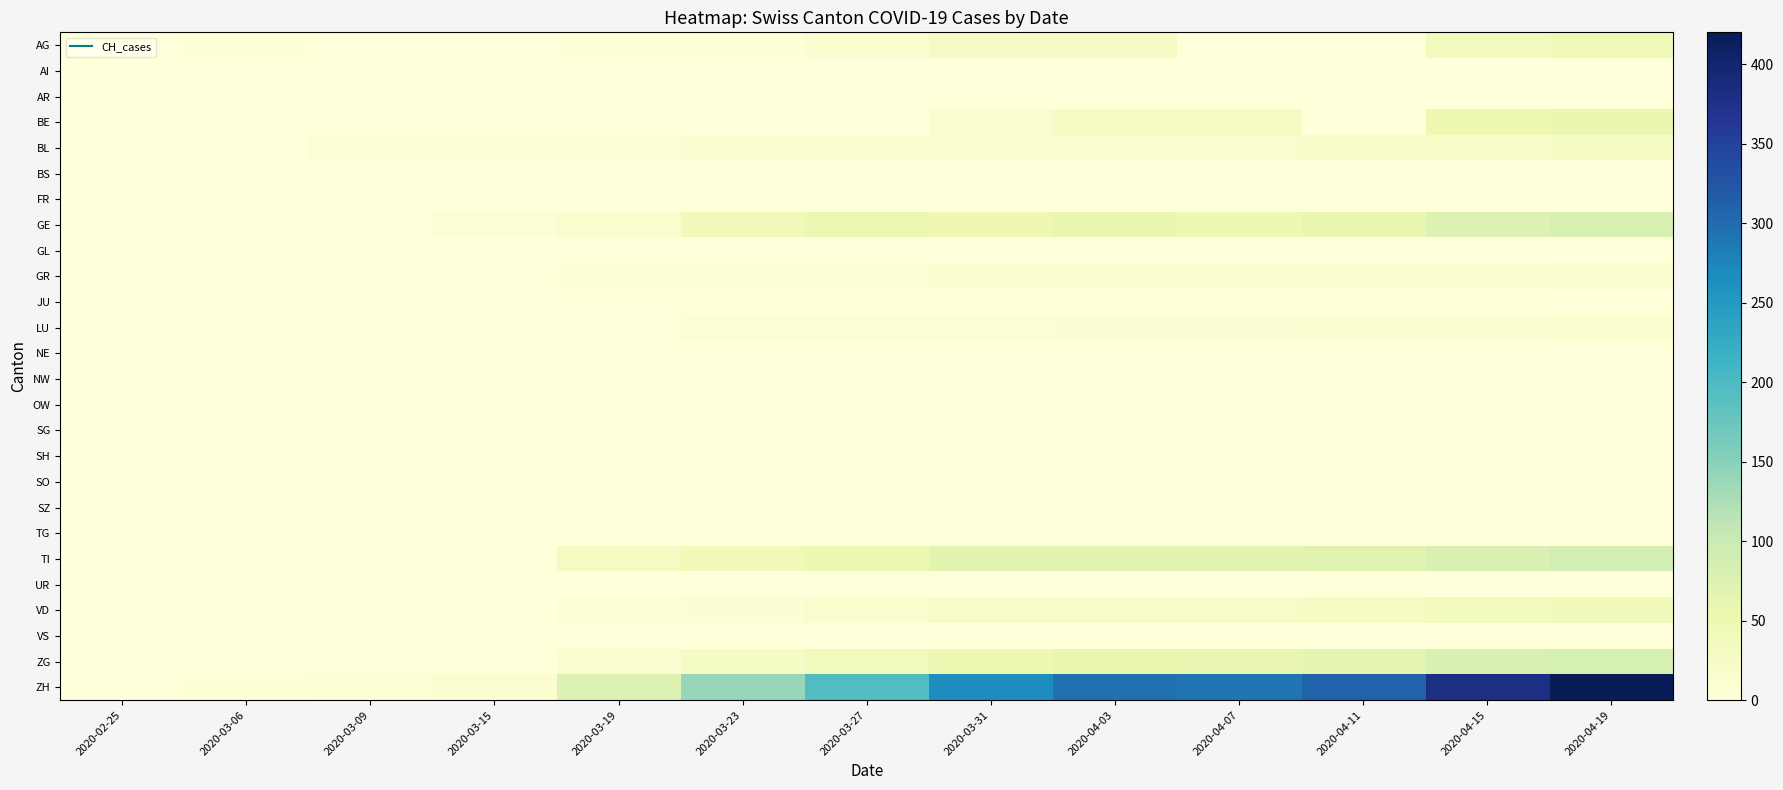

Reading left to right, list all the values displayed in this chart.

AG: 2020-02-25=0	2020-03-06=2	2020-03-09=0	2020-03-15=0	2020-03-19=3	2020-03-23=2	2020-03-27=10	2020-03-31=25	2020-04-03=26	2020-04-07=0	2020-04-11=0	2020-04-15=35	2020-04-19=40
AI: 2020-02-25=0	2020-03-06=0	2020-03-09=0	2020-03-15=0	2020-03-19=0	2020-03-23=0	2020-03-27=0	2020-03-31=0	2020-04-03=0	2020-04-07=0	2020-04-11=0	2020-04-15=0	2020-04-19=0
AR: 2020-02-25=0	2020-03-06=0	2020-03-09=0	2020-03-15=0	2020-03-19=0	2020-03-23=0	2020-03-27=0	2020-03-31=0	2020-04-03=0	2020-04-07=0	2020-04-11=0	2020-04-15=0	2020-04-19=0
BE: 2020-02-25=0	2020-03-06=0	2020-03-09=0	2020-03-15=0	2020-03-19=0	2020-03-23=0	2020-03-27=0	2020-03-31=18	2020-04-03=26	2020-04-07=28	2020-04-11=0	2020-04-15=50	2020-04-19=55
BL: 2020-02-25=0	2020-03-06=0	2020-03-09=4	2020-03-15=2	2020-03-19=2	2020-03-23=10	2020-03-27=11	2020-03-31=16	2020-04-03=18	2020-04-07=17	2020-04-11=20	2020-04-15=22	2020-04-19=25
BS: 2020-02-25=0	2020-03-06=0	2020-03-09=0	2020-03-15=0	2020-03-19=0	2020-03-23=0	2020-03-27=0	2020-03-31=0	2020-04-03=0	2020-04-07=0	2020-04-11=0	2020-04-15=0	2020-04-19=0
FR: 2020-02-25=0	2020-03-06=0	2020-03-09=0	2020-03-15=0	2020-03-19=0	2020-03-23=0	2020-03-27=0	2020-03-31=0	2020-04-03=0	2020-04-07=0	2020-04-11=0	2020-04-15=0	2020-04-19=0
GE: 2020-02-25=0	2020-03-06=0	2020-03-09=1	2020-03-15=8	2020-03-19=18	2020-03-23=41	2020-03-27=54	2020-03-31=49	2020-04-03=58	2020-04-07=51	2020-04-11=60	2020-04-15=75	2020-04-19=82
GL: 2020-02-25=0	2020-03-06=0	2020-03-09=0	2020-03-15=0	2020-03-19=0	2020-03-23=0	2020-03-27=0	2020-03-31=0	2020-04-03=0	2020-04-07=0	2020-04-11=0	2020-04-15=0	2020-04-19=0
GR: 2020-02-25=0	2020-03-06=0	2020-03-09=0	2020-03-15=0	2020-03-19=2	2020-03-23=3	2020-03-27=7	2020-03-31=10	2020-04-03=10	2020-04-07=10	2020-04-11=12	2020-04-15=14	2020-04-19=16
JU: 2020-02-25=0	2020-03-06=0	2020-03-09=0	2020-03-15=0	2020-03-19=0	2020-03-23=0	2020-03-27=0	2020-03-31=0	2020-04-03=0	2020-04-07=0	2020-04-11=0	2020-04-15=0	2020-04-19=0
LU: 2020-02-25=0	2020-03-06=0	2020-03-09=0	2020-03-15=0	2020-03-19=0	2020-03-23=6	2020-03-27=7	2020-03-31=8	2020-04-03=9	2020-04-07=9	2020-04-11=10	2020-04-15=12	2020-04-19=14
NE: 2020-02-25=0	2020-03-06=0	2020-03-09=0	2020-03-15=0	2020-03-19=0	2020-03-23=0	2020-03-27=0	2020-03-31=0	2020-04-03=0	2020-04-07=0	2020-04-11=0	2020-04-15=0	2020-04-19=0
NW: 2020-02-25=0	2020-03-06=0	2020-03-09=0	2020-03-15=0	2020-03-19=0	2020-03-23=0	2020-03-27=0	2020-03-31=0	2020-04-03=0	2020-04-07=0	2020-04-11=0	2020-04-15=0	2020-04-19=0
OW: 2020-02-25=0	2020-03-06=0	2020-03-09=0	2020-03-15=0	2020-03-19=0	2020-03-23=0	2020-03-27=0	2020-03-31=0	2020-04-03=0	2020-04-07=0	2020-04-11=0	2020-04-15=0	2020-04-19=0
SG: 2020-02-25=0	2020-03-06=0	2020-03-09=0	2020-03-15=0	2020-03-19=0	2020-03-23=0	2020-03-27=0	2020-03-31=0	2020-04-03=0	2020-04-07=0	2020-04-11=0	2020-04-15=0	2020-04-19=0
SH: 2020-02-25=0	2020-03-06=0	2020-03-09=0	2020-03-15=0	2020-03-19=0	2020-03-23=0	2020-03-27=0	2020-03-31=0	2020-04-03=0	2020-04-07=0	2020-04-11=0	2020-04-15=0	2020-04-19=0
SO: 2020-02-25=0	2020-03-06=0	2020-03-09=0	2020-03-15=0	2020-03-19=0	2020-03-23=0	2020-03-27=0	2020-03-31=0	2020-04-03=0	2020-04-07=0	2020-04-11=0	2020-04-15=0	2020-04-19=0
SZ: 2020-02-25=0	2020-03-06=0	2020-03-09=0	2020-03-15=0	2020-03-19=0	2020-03-23=0	2020-03-27=0	2020-03-31=0	2020-04-03=0	2020-04-07=0	2020-04-11=0	2020-04-15=0	2020-04-19=0
TG: 2020-02-25=0	2020-03-06=0	2020-03-09=0	2020-03-15=0	2020-03-19=0	2020-03-23=0	2020-03-27=0	2020-03-31=0	2020-04-03=0	2020-04-07=0	2020-04-11=0	2020-04-15=0	2020-04-19=0
TI: 2020-02-25=0	2020-03-06=0	2020-03-09=0	2020-03-15=0	2020-03-19=32	2020-03-23=43	2020-03-27=51	2020-03-31=67	2020-04-03=67	2020-04-07=67	2020-04-11=70	2020-04-15=80	2020-04-19=88
UR: 2020-02-25=0	2020-03-06=0	2020-03-09=0	2020-03-15=0	2020-03-19=0	2020-03-23=0	2020-03-27=0	2020-03-31=0	2020-04-03=0	2020-04-07=0	2020-04-11=0	2020-04-15=0	2020-04-19=0
VD: 2020-02-25=0	2020-03-06=0	2020-03-09=1	2020-03-15=1	2020-03-19=5	2020-03-23=9	2020-03-27=16	2020-03-31=23	2020-04-03=23	2020-04-07=23	2020-04-11=28	2020-04-15=35	2020-04-19=40
VS: 2020-02-25=0	2020-03-06=0	2020-03-09=0	2020-03-15=0	2020-03-19=0	2020-03-23=0	2020-03-27=0	2020-03-31=0	2020-04-03=0	2020-04-07=0	2020-04-11=0	2020-04-15=0	2020-04-19=0
ZG: 2020-02-25=0	2020-03-06=0	2020-03-09=0	2020-03-15=0	2020-03-19=12	2020-03-23=27	2020-03-27=38	2020-03-31=50	2020-04-03=57	2020-04-07=59	2020-04-11=65	2020-04-15=80	2020-04-19=85
ZH: 2020-02-25=0	2020-03-06=2	2020-03-09=6	2020-03-15=11	2020-03-19=74	2020-03-23=141	2020-03-27=194	2020-03-31=266	2020-04-03=294	2020-04-07=290	2020-04-11=310	2020-04-15=380	2020-04-19=420